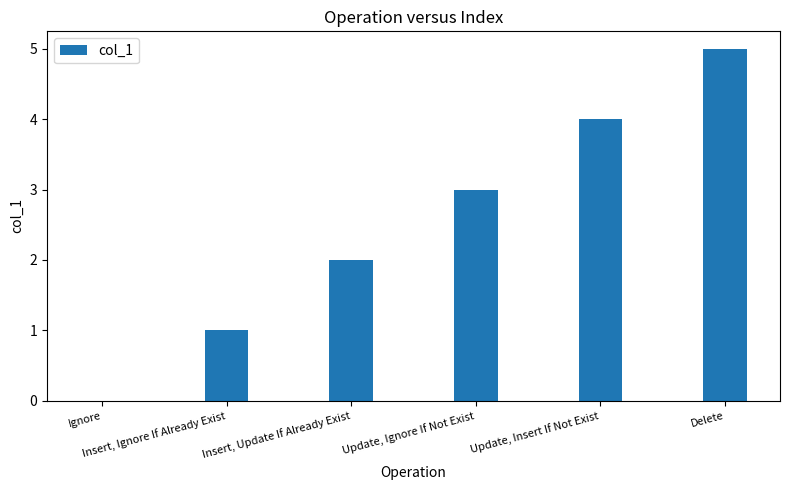

What is the greatest value displayed?

5